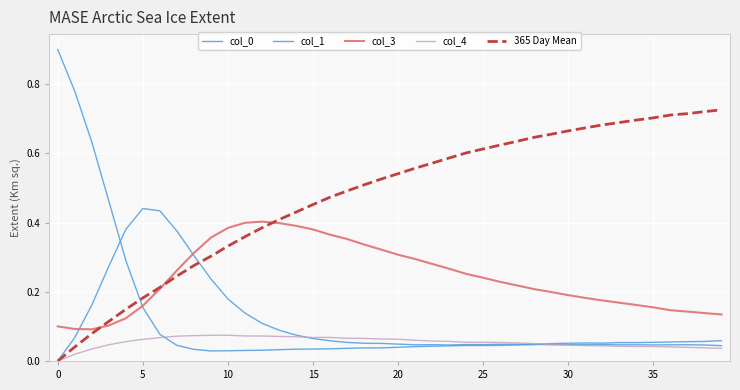

Does the chart display data point markers on the line(s)?

No